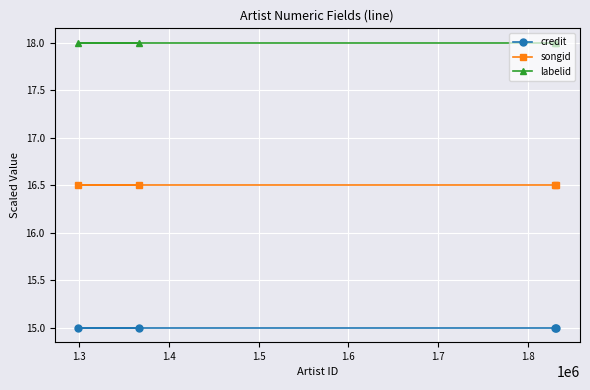

What are all the series names shown in the legend?

credit, songid, labelid